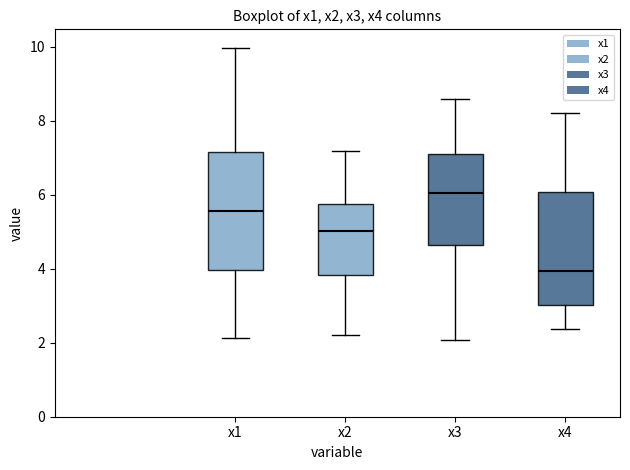

Reading left to right, transcribe this box plot: for each box, give where its median line is, the range the box spans, and where its two whiskers end, as read against the y-axis. The values are not printed on the chart, so give them approximately, as read against the axis.

x1: median 5.6, box 4.0 to 7.2, whiskers 2.2 to 10.0
x2: median 5.0, box 3.8 to 5.8, whiskers 2.2 to 7.2
x3: median 6.0, box 4.6 to 7.2, whiskers 2.0 to 8.6
x4: median 4.0, box 3.0 to 6.0, whiskers 2.4 to 8.2